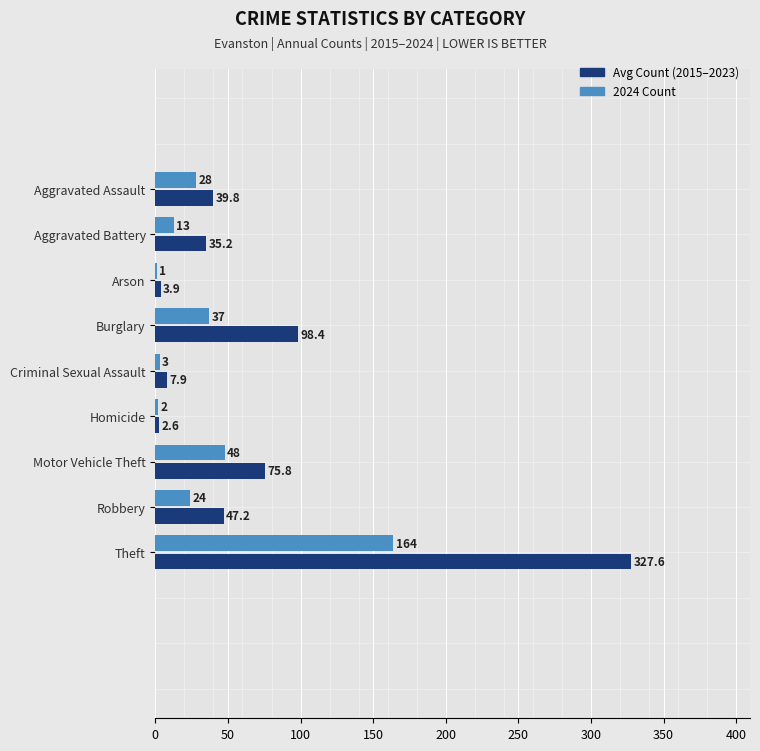

At which category is the sum across all series the highest?

Theft